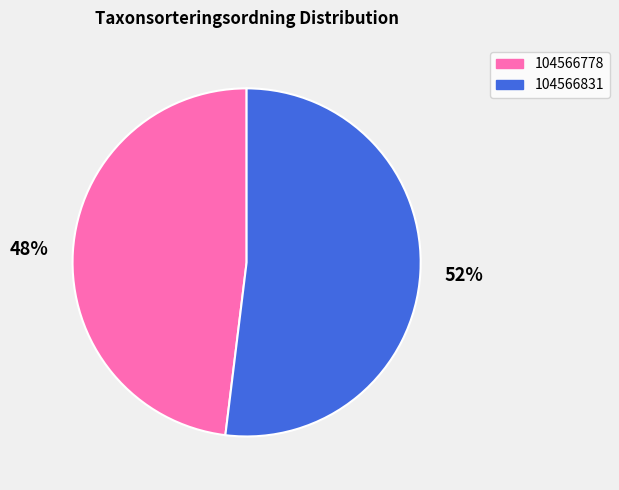

True or false: 104566778 accounts for 48% of the total.

True